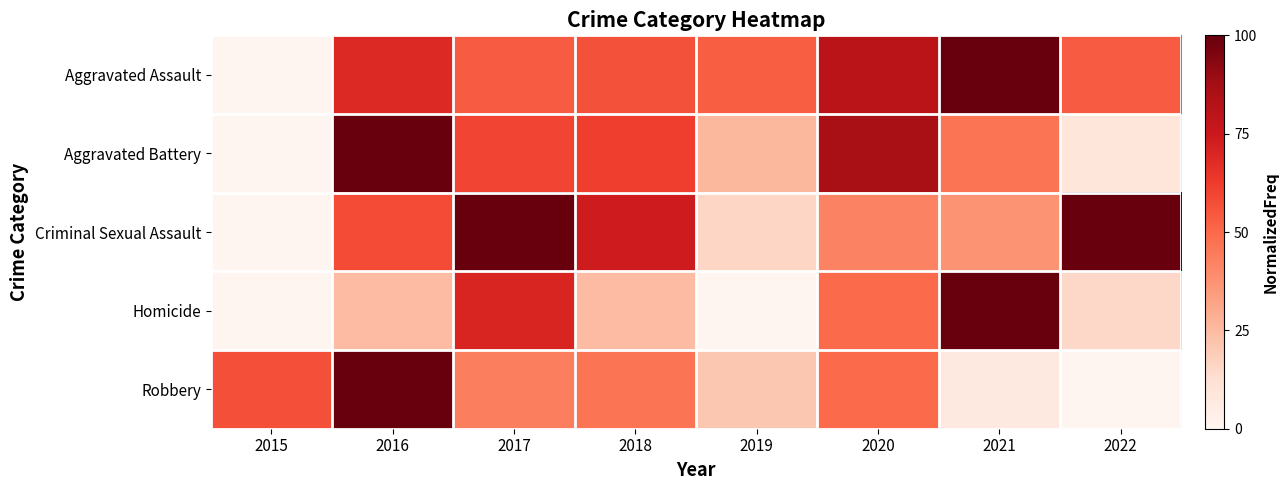

At how many categories does at least one series exceed 62?

6